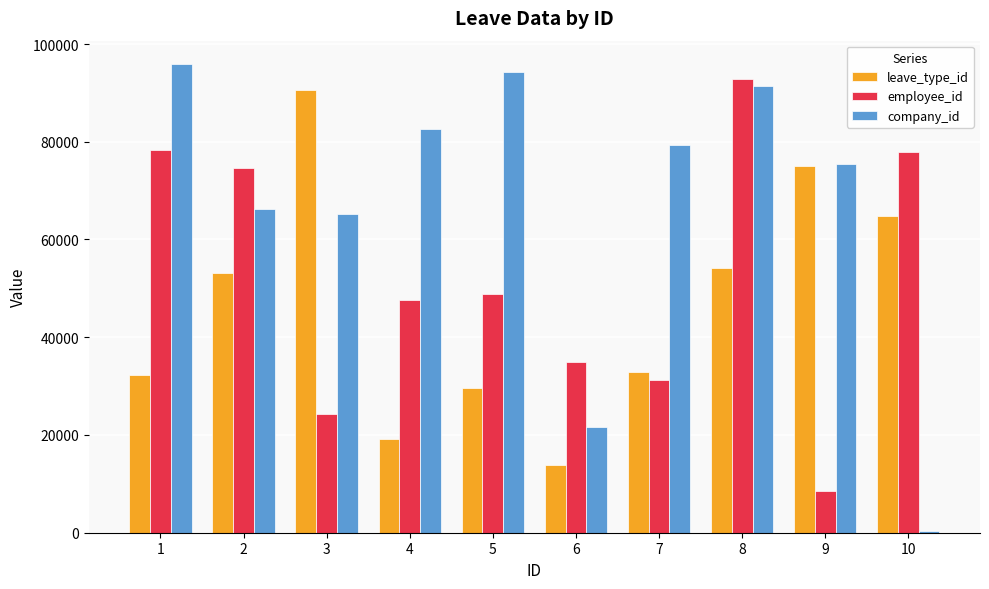

Which category has the highest value in the leave_type_id series?

3